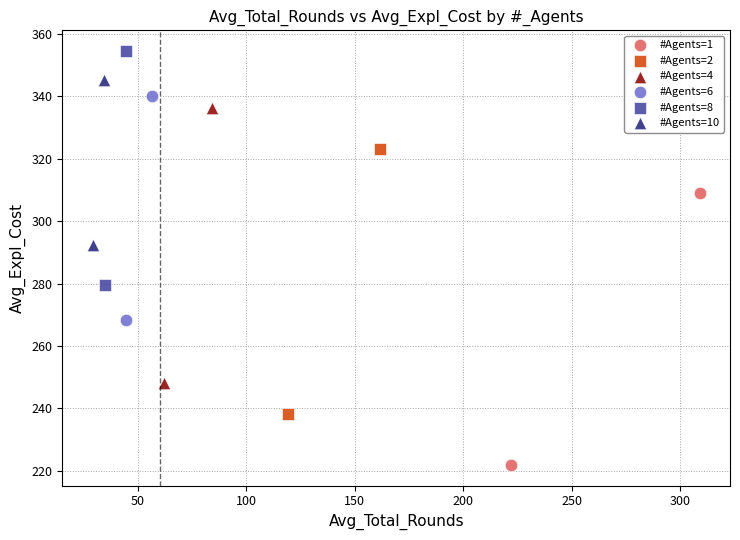

What are all the series names shown in the legend?

#Agents=1, #Agents=2, #Agents=4, #Agents=6, #Agents=8, #Agents=10